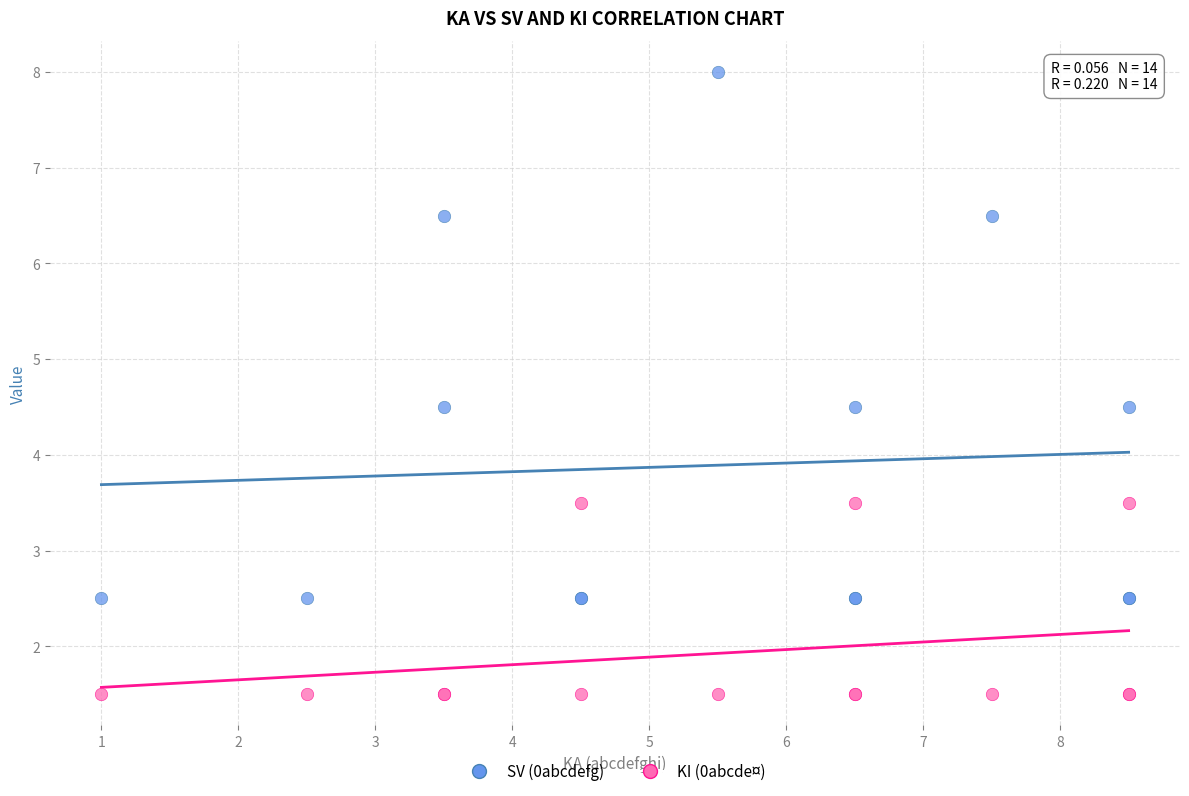

Which series contains the lowest Y value?

KI (0abcde¤)